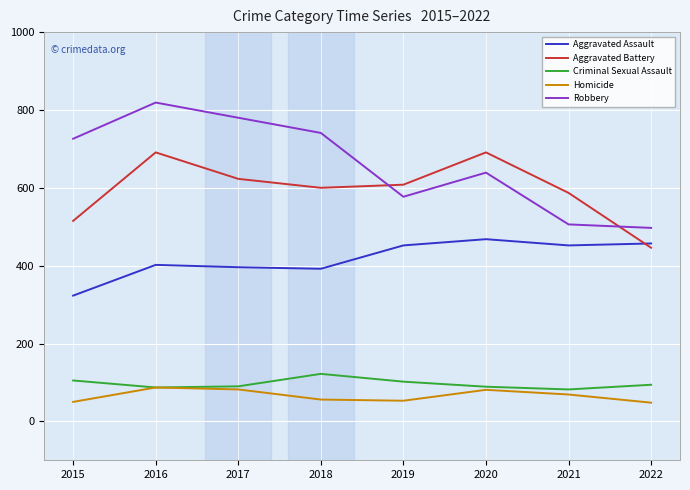

What is the average value of the Robbery series?

661